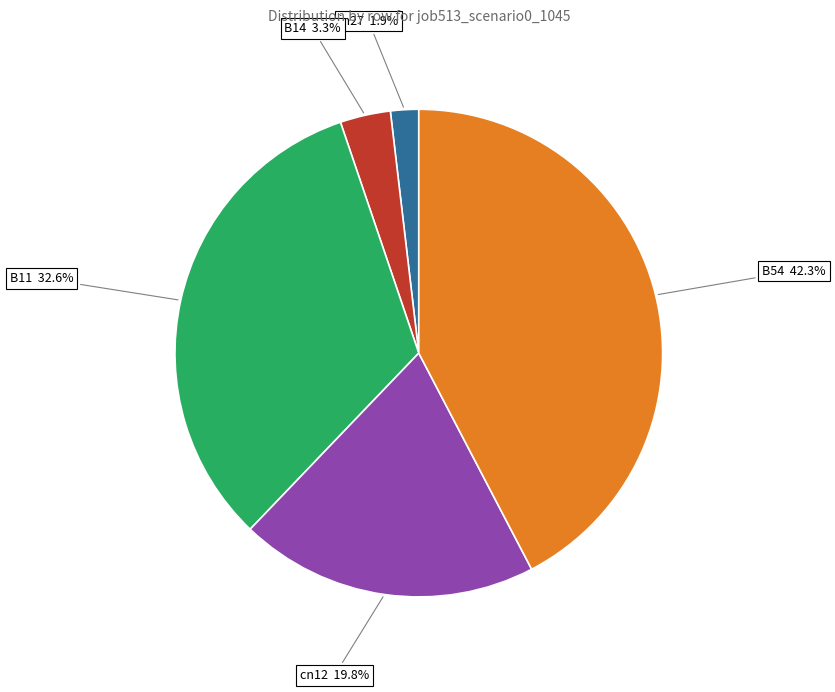

Does any single category account for the majority?

No